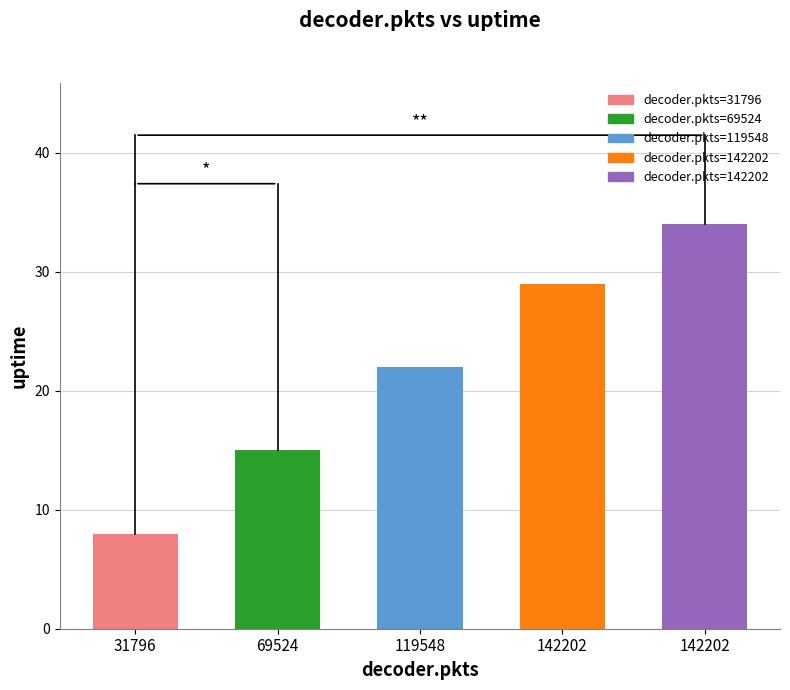

What is the difference between the values at 142202 and 119548?

7